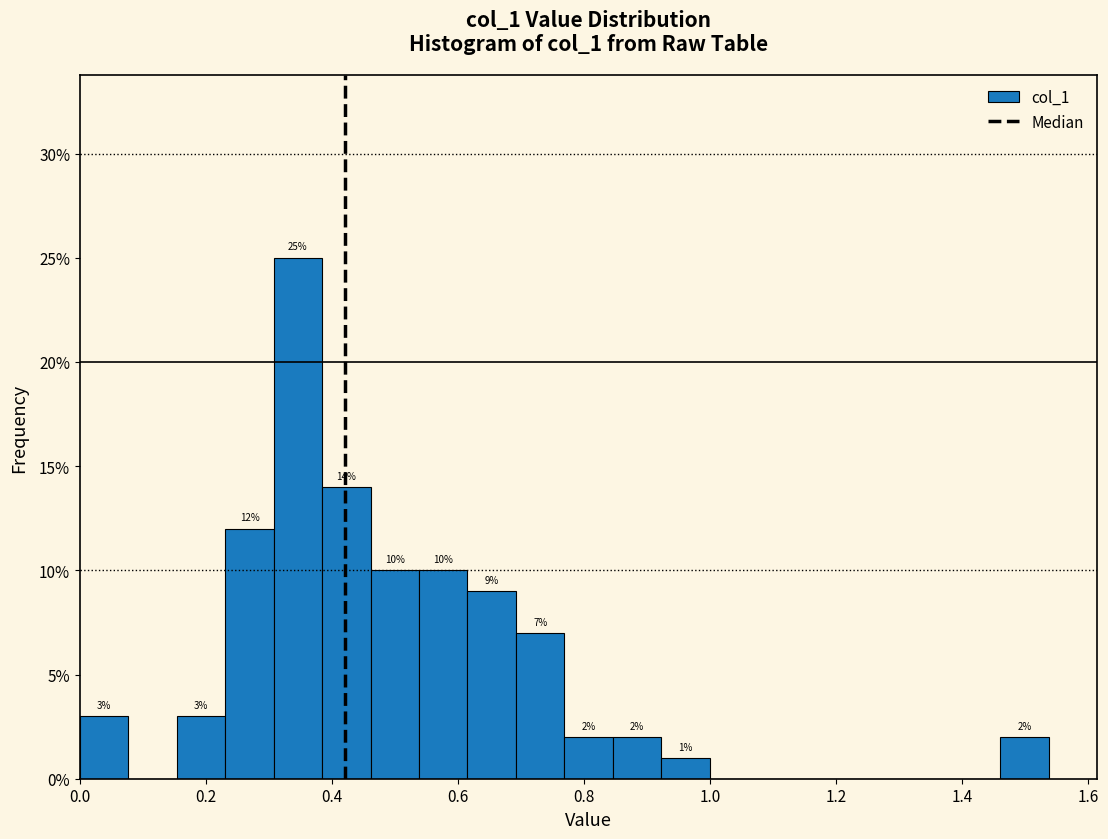

Read against the x-axis, roughly where is the centre of the tallest bar?

0.34